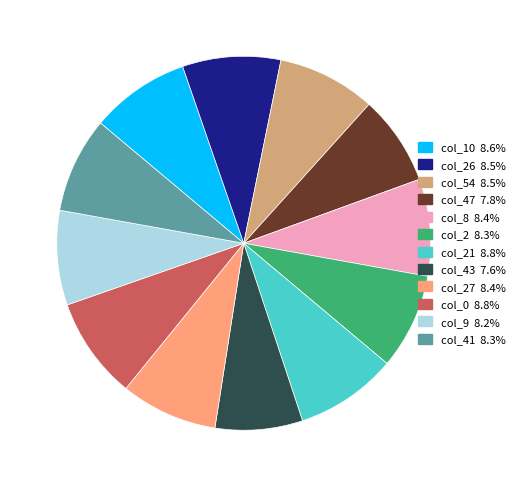

How many segments does this pie chart have?

12